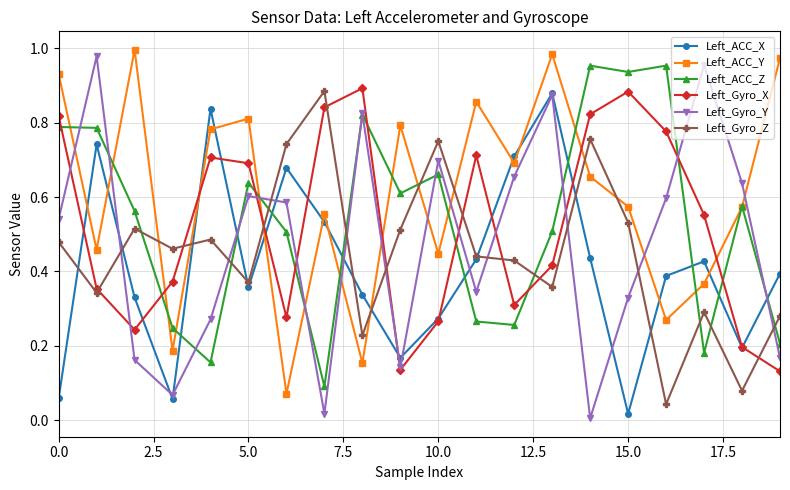

Which series has the largest range (max minus min)?

Left_Gyro_Y